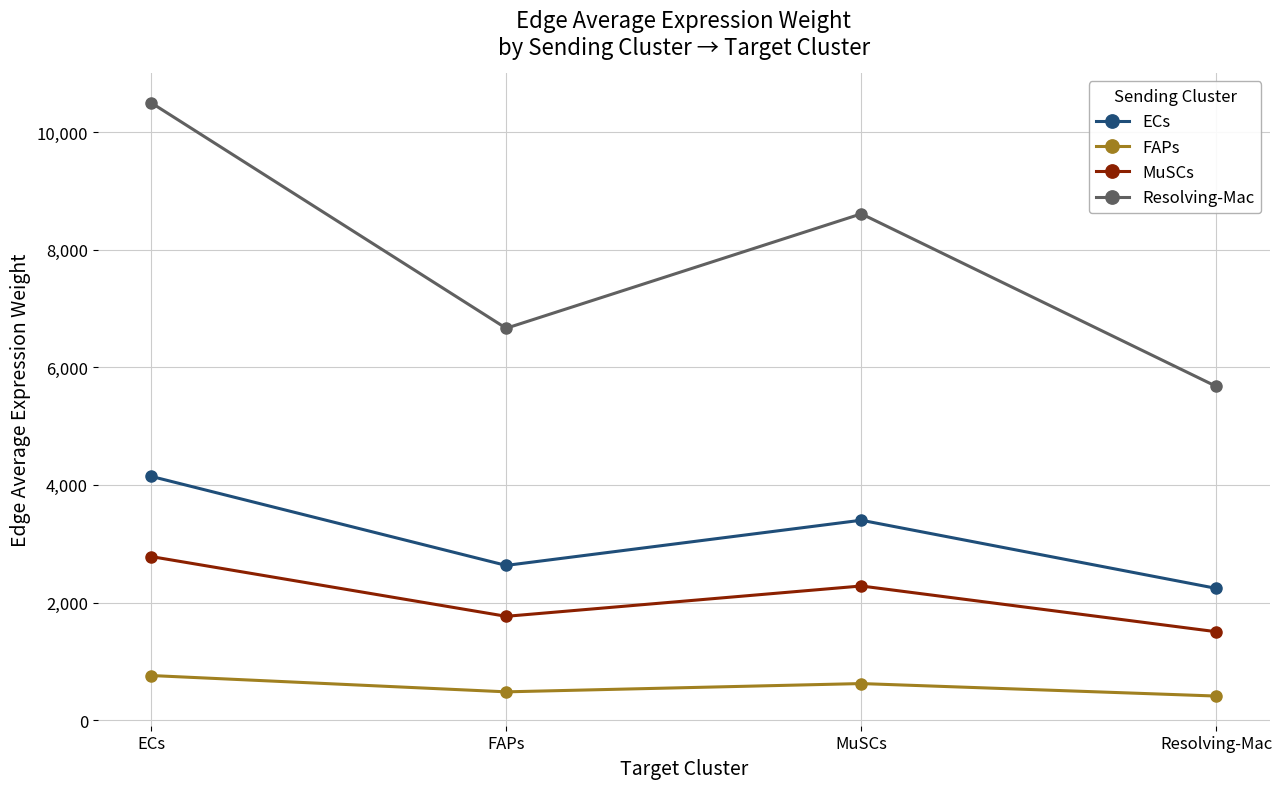

Which series has the widest spread of values?

Resolving-Mac